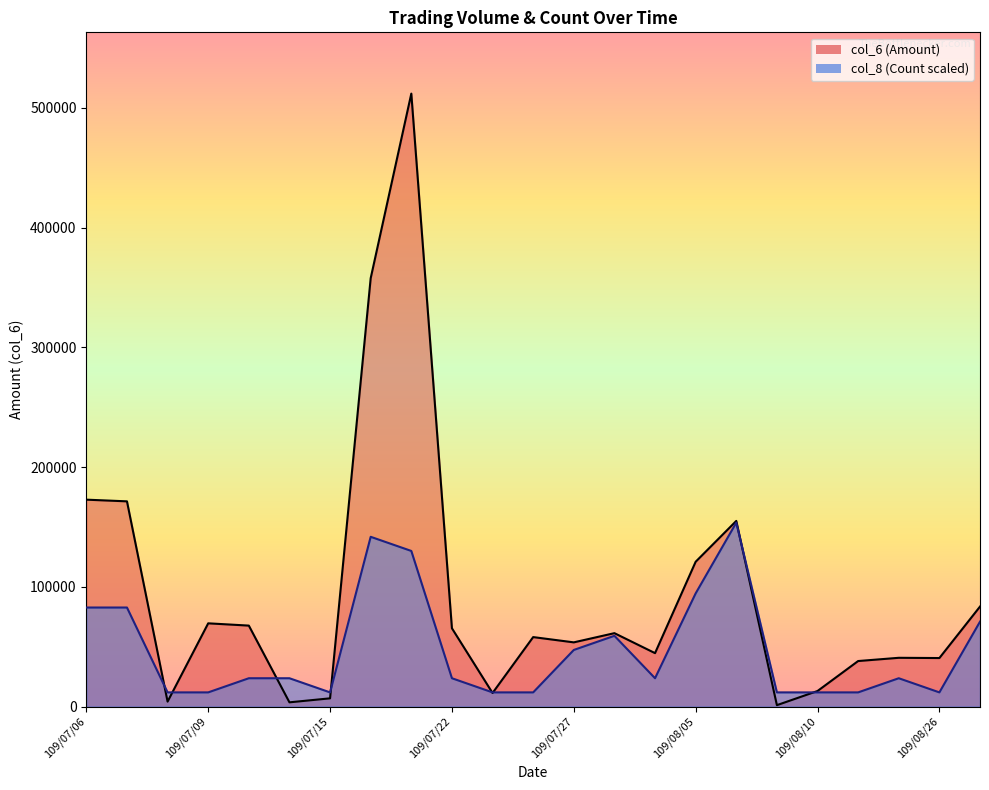

True or false: col_6 (Amount) and col_8 (Count) cross at least once.

True